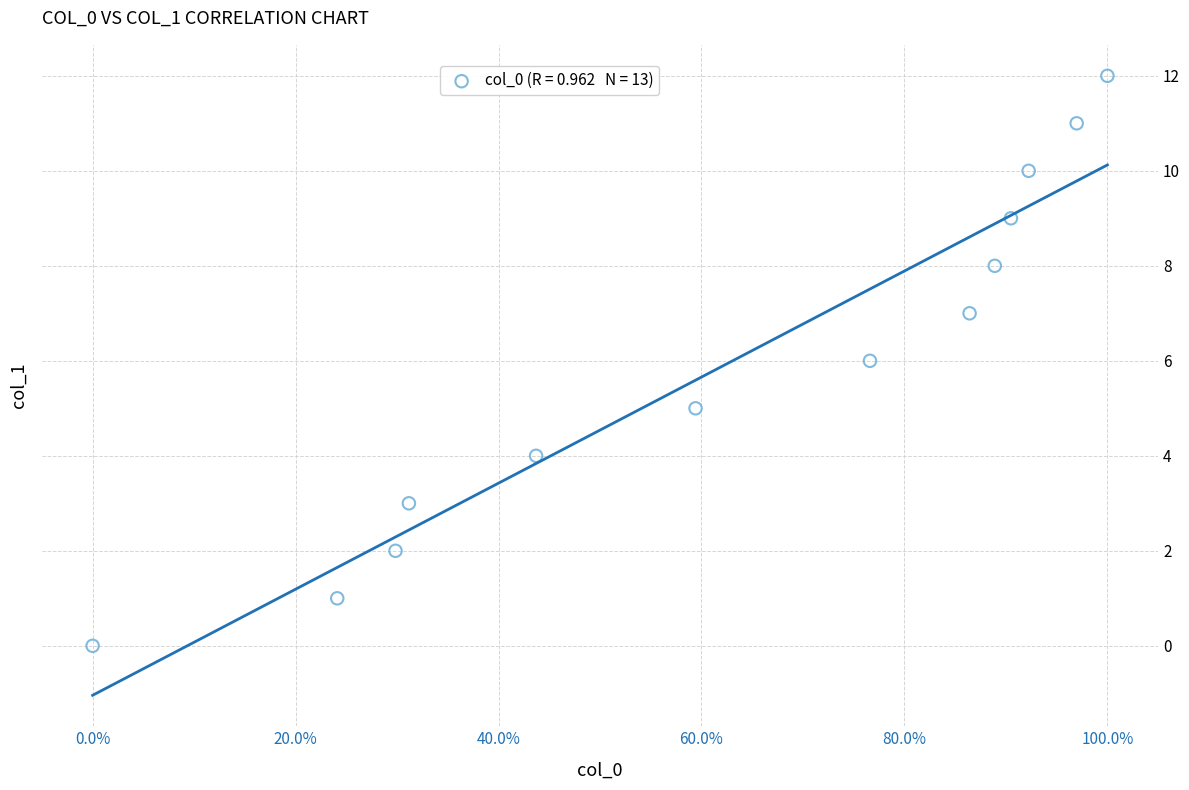

What is the range of Y values (max minus min)?

12